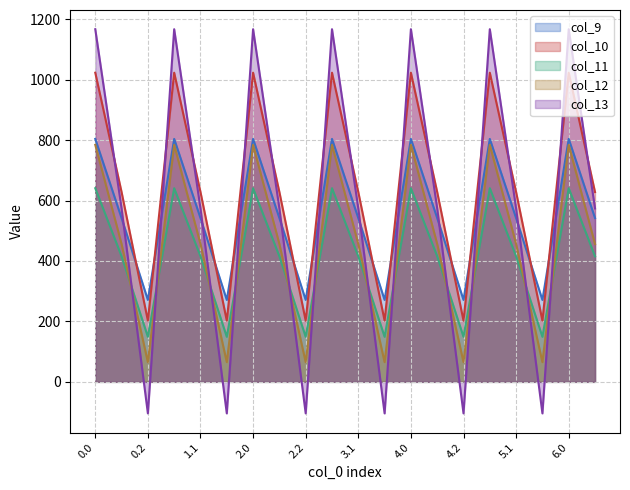

What value does the col_9 series have at 6.1?

542.1